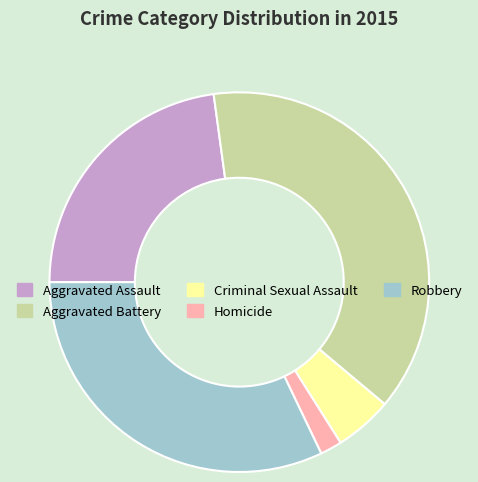

Between Robbery and Aggravated Assault, which is larger?

Robbery